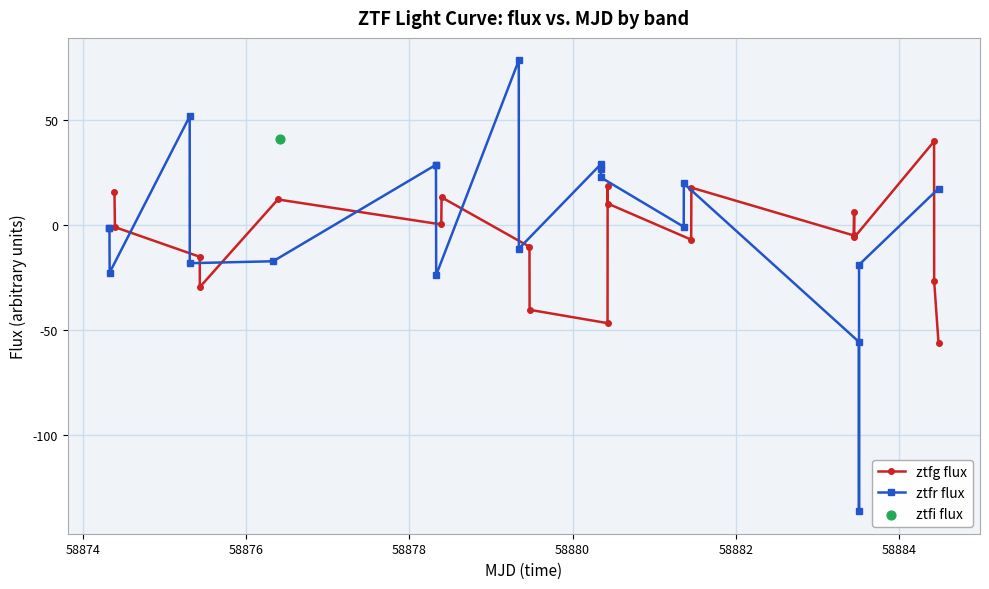

Which series has the largest total across all categories?

ztfr flux